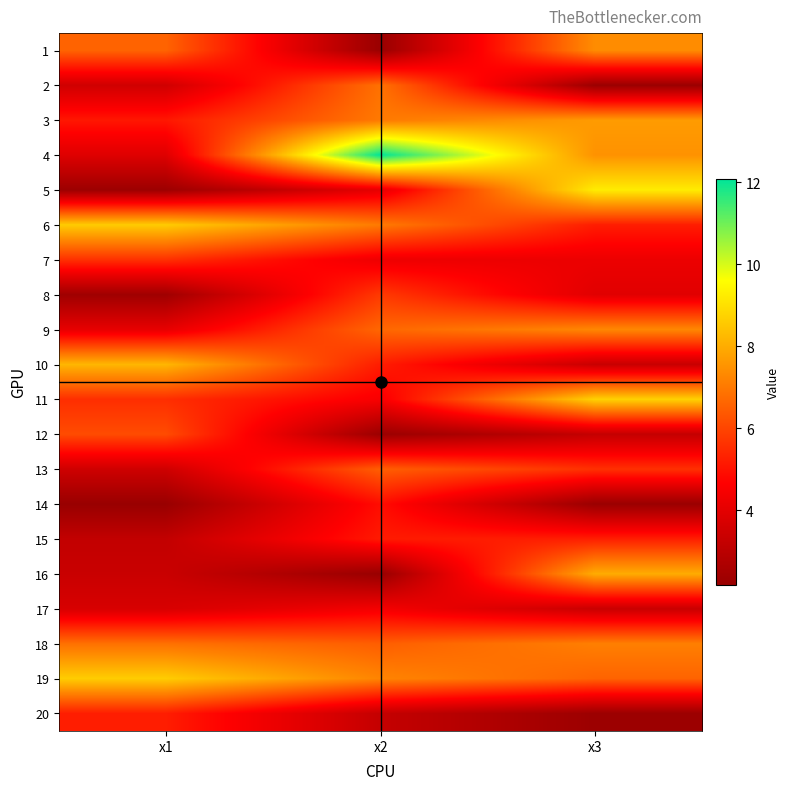

Reading left to right, transcribe all the data shown in this chart.

1: x1=6.6	x2=2.2	x3=7.4
2: x1=3.5	x2=6.8	x3=2.2
3: x1=5.1	x2=7.0	x3=7.7
4: x1=3.9	x2=12.1	x3=7.5
5: x1=2.3	x2=4.1	x3=9.3
6: x1=8.6	x2=7.0	x3=5.2
7: x1=5.6	x2=4.3	x3=4.2
8: x1=2.4	x2=5.8	x3=3.9
9: x1=4.1	x2=6.7	x3=7.3
10: x1=8.2	x2=5.2	x3=3.3
11: x1=5.5	x2=4.5	x3=8.7
12: x1=6.1	x2=2.2	x3=3.2
13: x1=3.5	x2=6.5	x3=5.6
14: x1=2.2	x2=4.9	x3=2.2
15: x1=3.2	x2=5.2	x3=5.2
16: x1=3.4	x2=2.2	x3=8.0
17: x1=3.7	x2=4.4	x3=3.4
18: x1=6.8	x2=6.5	x3=7.1
19: x1=8.6	x2=7.2	x3=6.6
20: x1=5.2	x2=3.3	x3=2.3